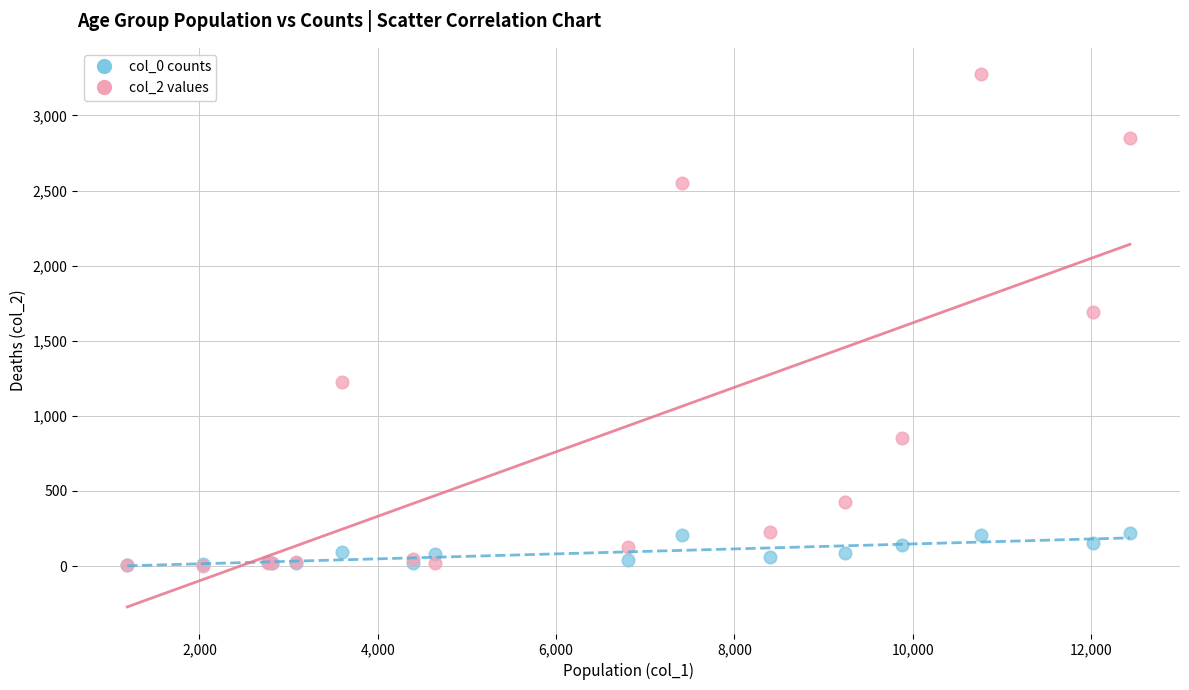

Which series has the largest Y range (max minus min)?

col_2 values